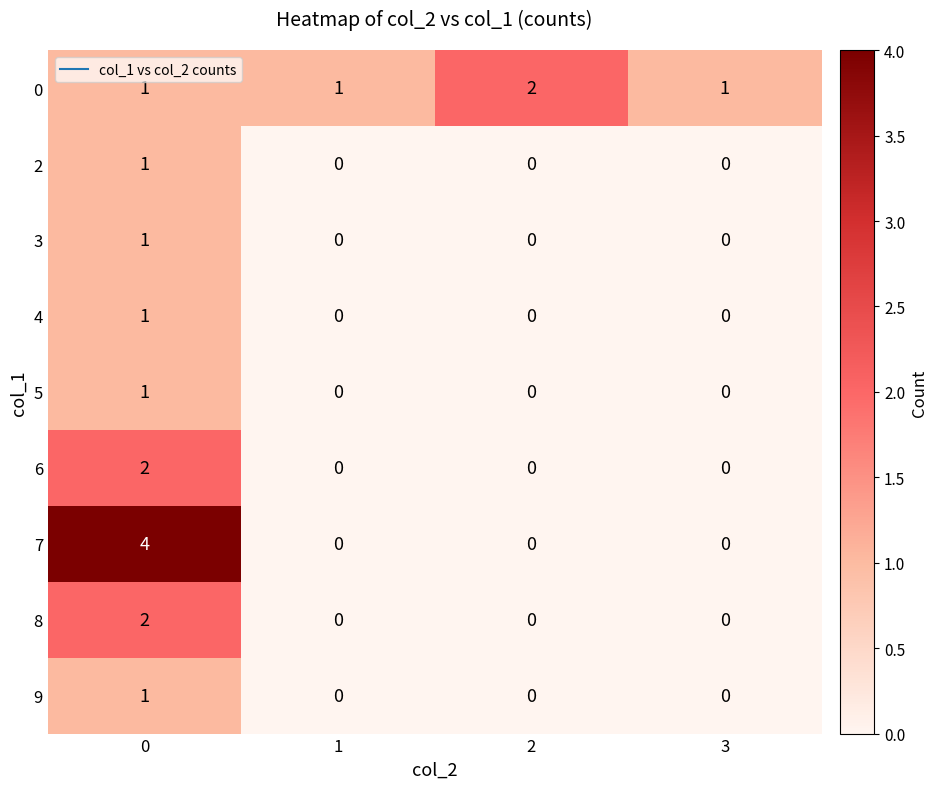

Which series has the largest range (max minus min)?

7